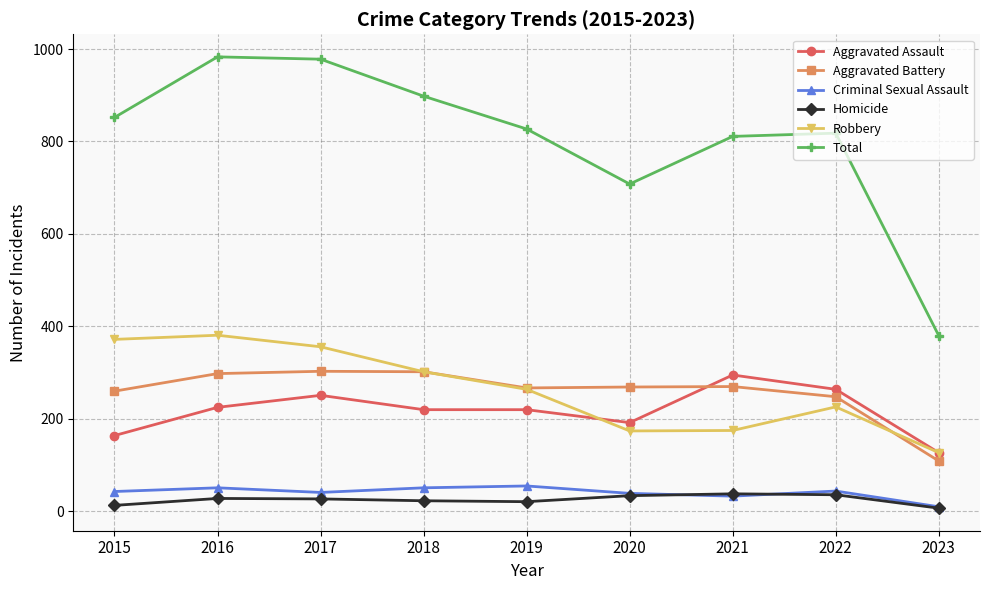

What is the value of the Homicide point at the 9th from the left?

7